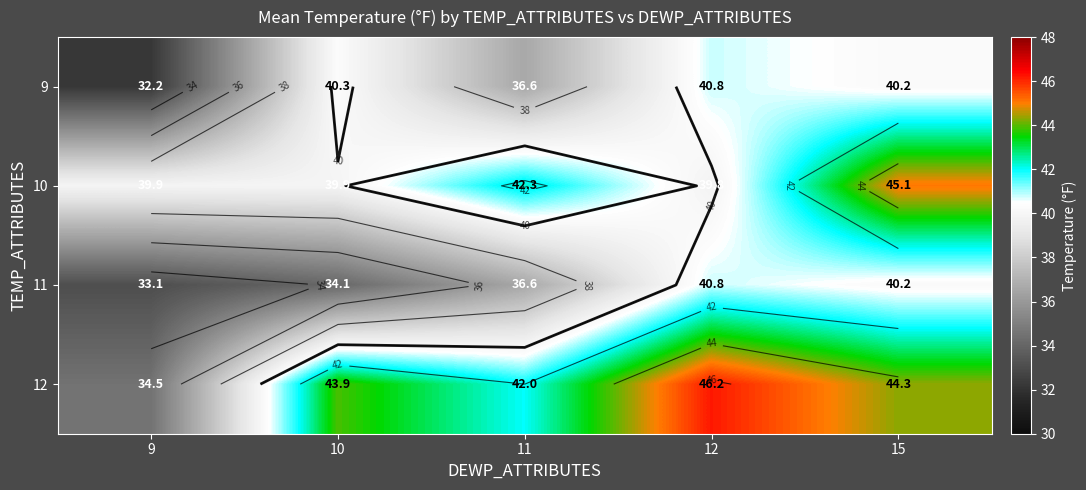

Rank the categories by 12 value from lowest to highest.

9, 11, 10, 15, 12